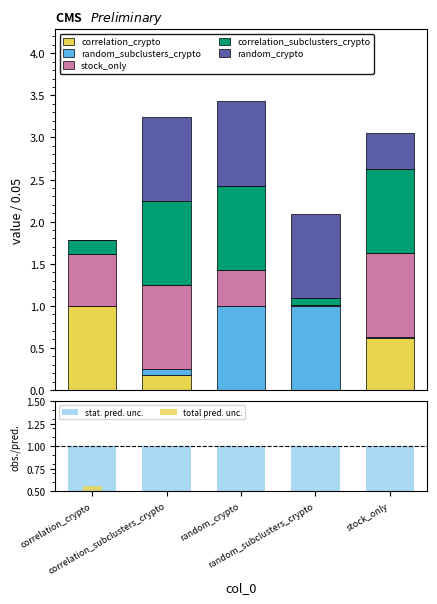

Reading left to right, list all the values displayed in this chart.

correlation_crypto: 1.0	0.2	0.0	0.0	0.6
random_subclusters_crypto: 0.0	0.1	1.0	1.0	0.0
stock_only: 0.6	1.0	0.4	0.0	1.0
correlation_subclusters_crypto: 0.2	1.0	1.0	0.1	1.0
random_crypto: 0.0	1.0	1.0	1.0	0.4